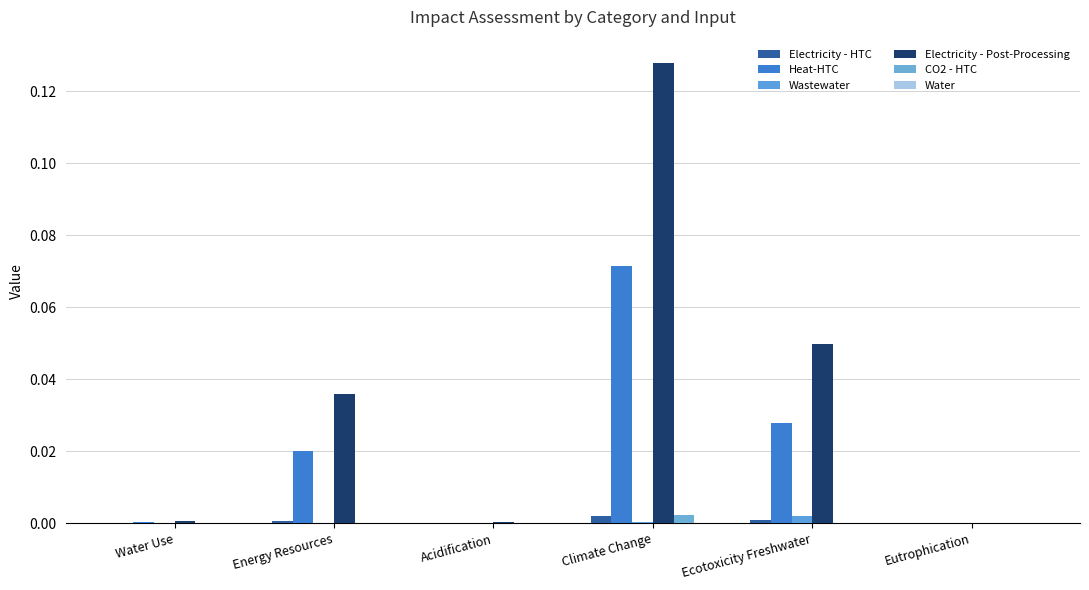

How many distinct data groups are displayed?

5